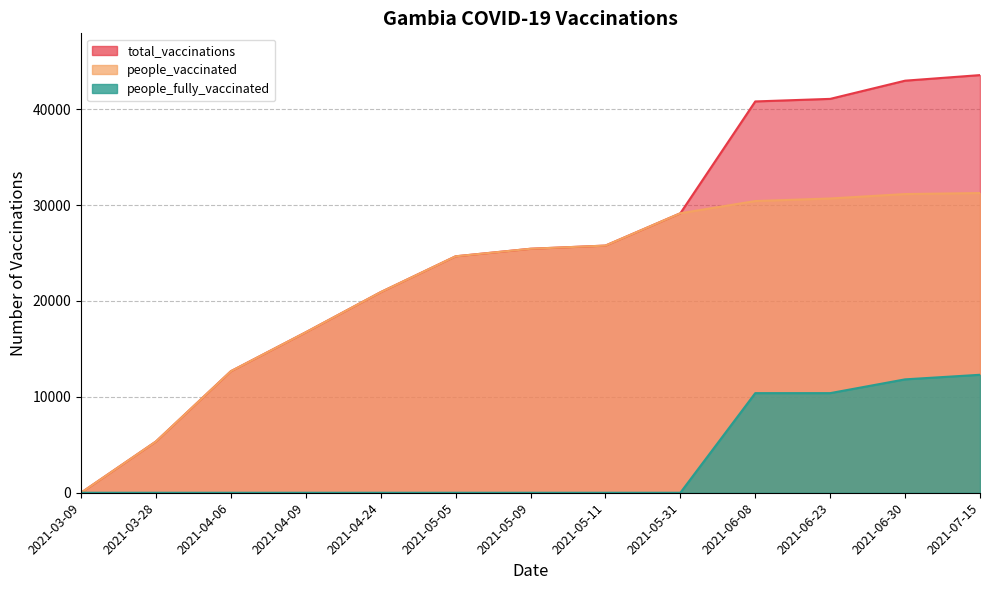

True or false: people_fully_vaccinated has more than 0 interior local peaks.

False